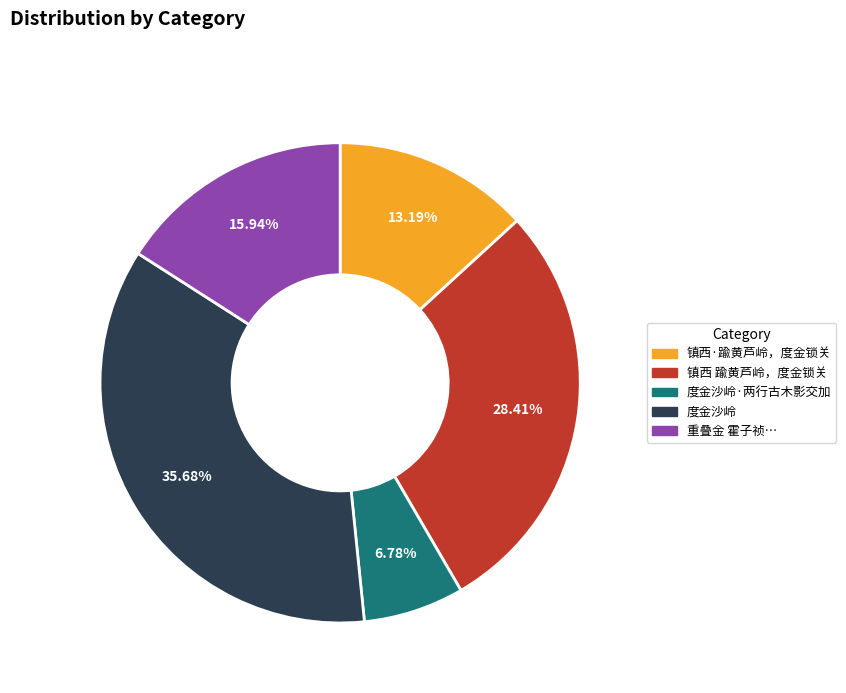

Is there a majority slice in this chart?

No